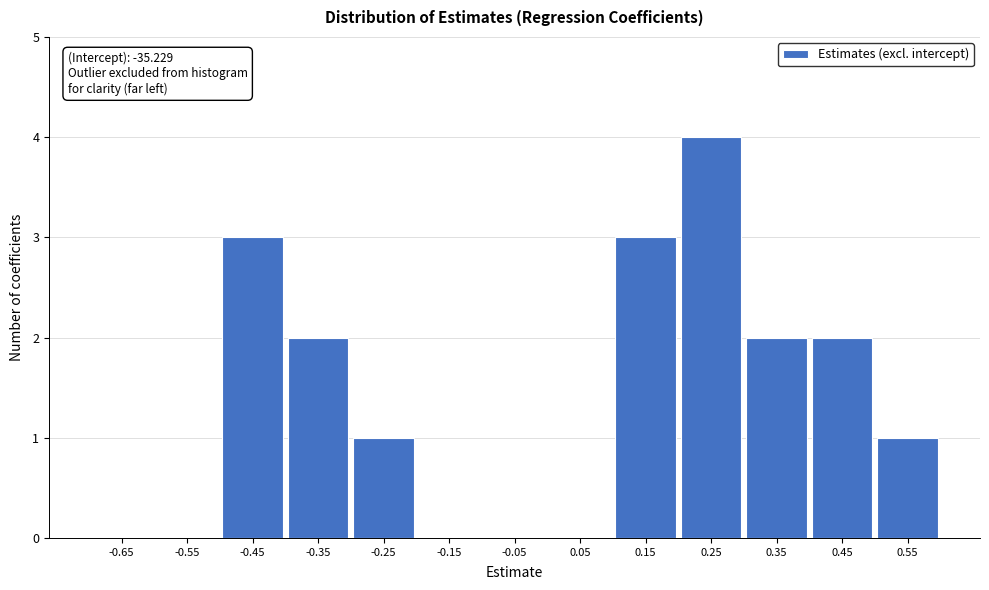

Reading left to right, transcribe all the data shown in this chart.

-0.65=0	-0.55=0	-0.45=3	-0.35=2	-0.25=1	-0.15=0	-0.05=0	0.05=0	0.15=3	0.25=4	0.35=2	0.45=2	0.55=1